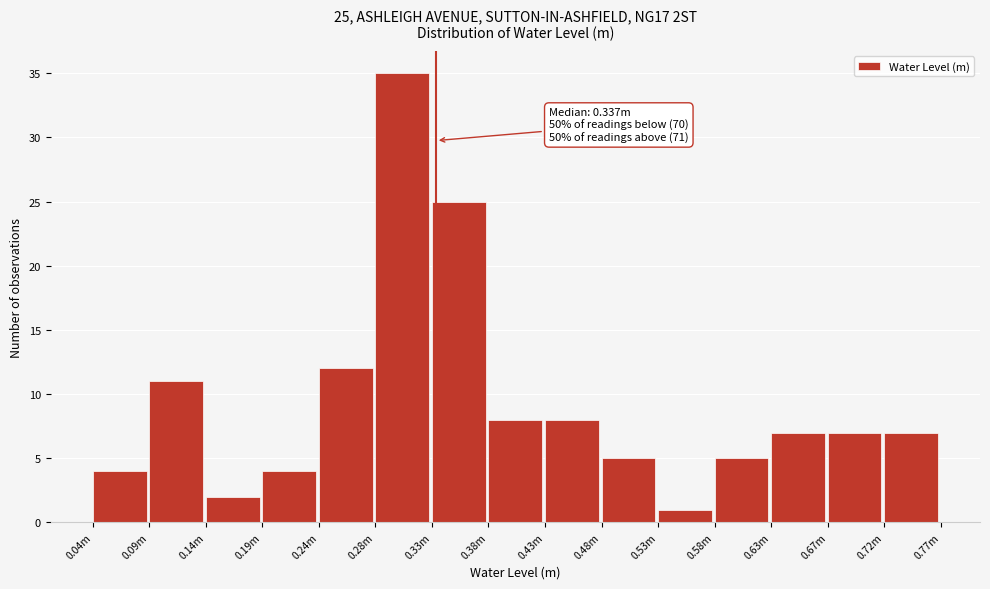

Reading left to right, transcribe all the data shown in this chart.

4	11	2	4	12	35	25	8	8	5	1	5	7	7	7